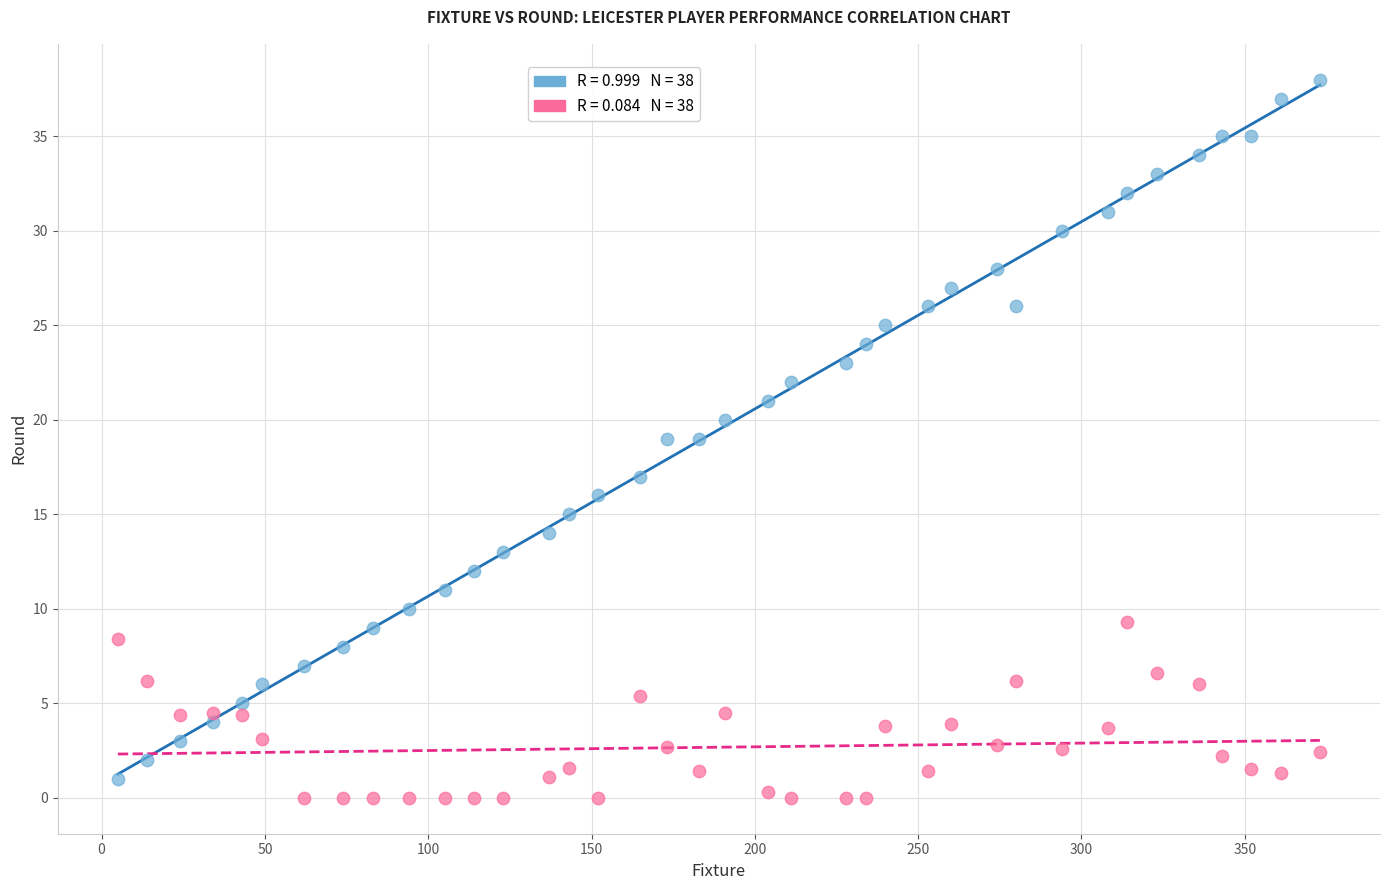

Across all data points, what is the range of X values (max minus min)?

368.0